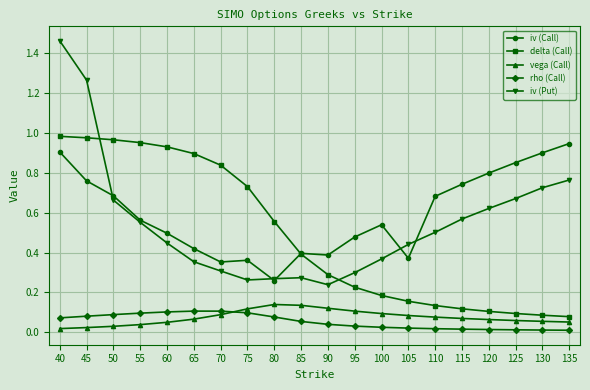

At which category is the sum across all series the highest?

40